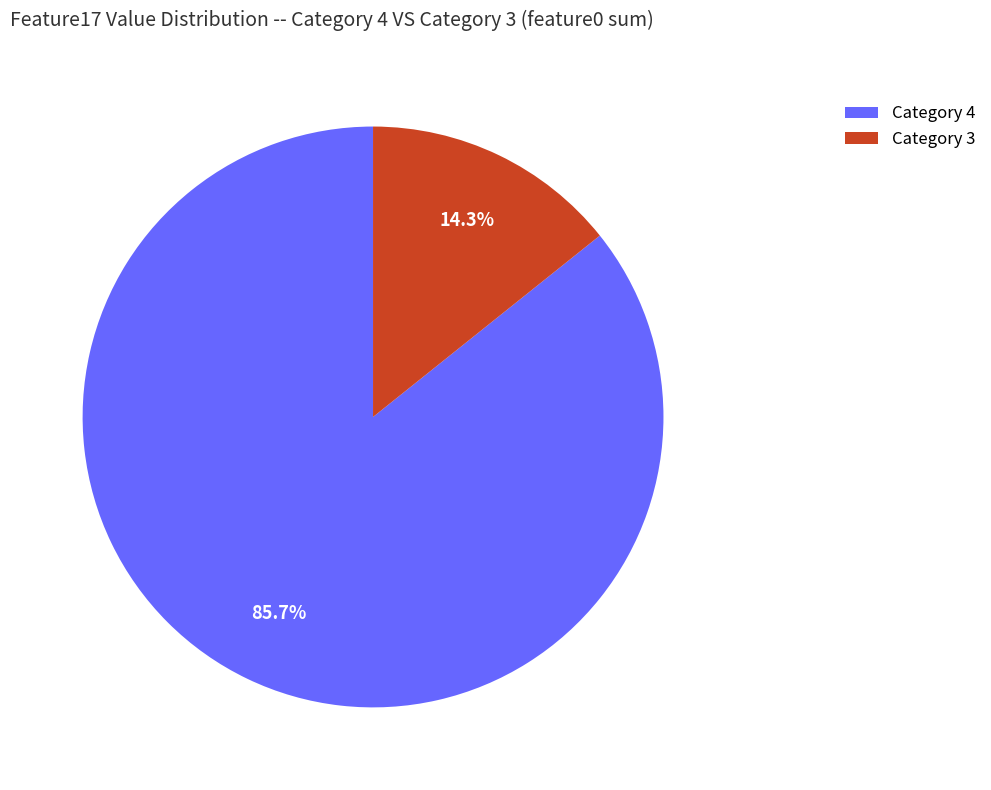

To the nearest percent, what is the average slice percentage?

50%